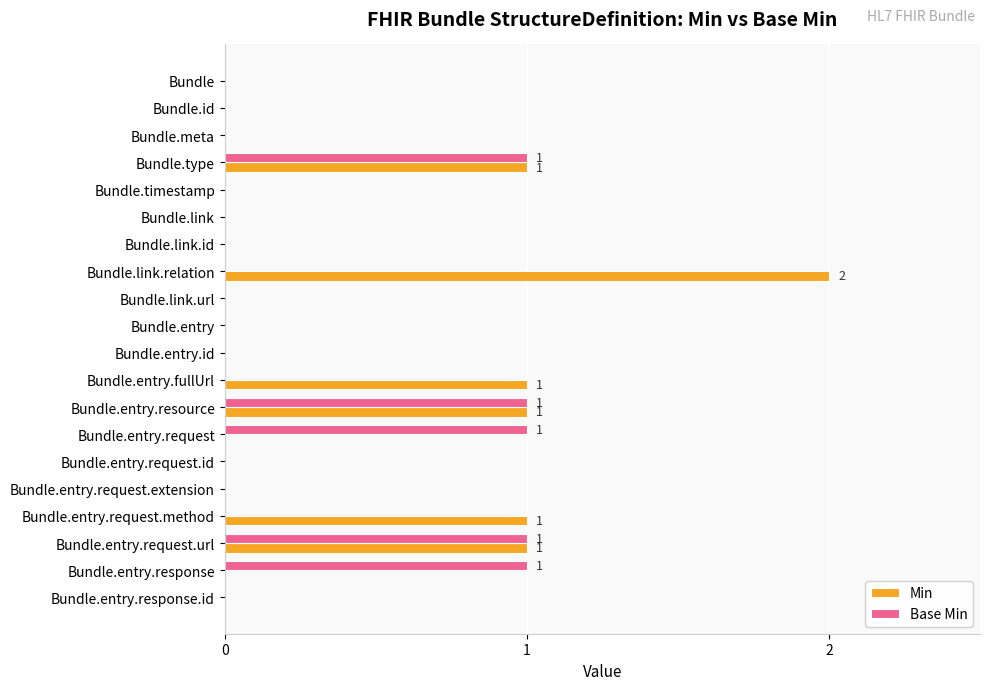

Which category has the highest value across all series?

Bundle.link.relation